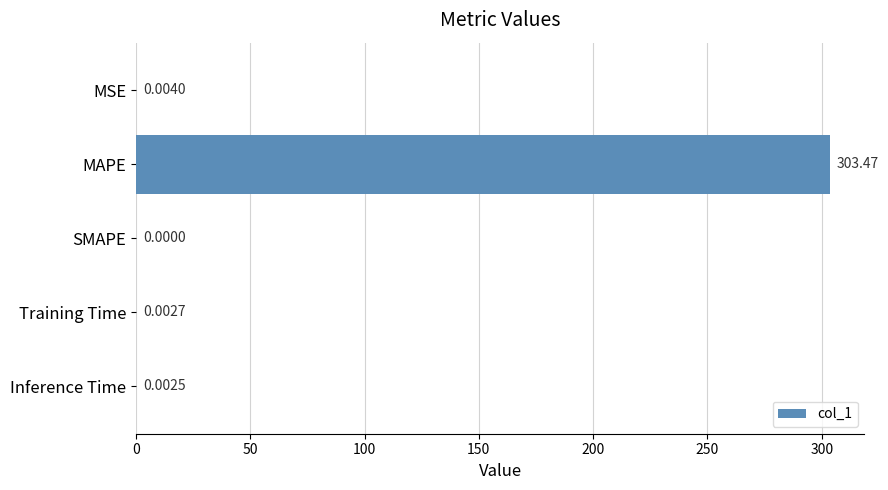

What is the sum of all values?

303.5